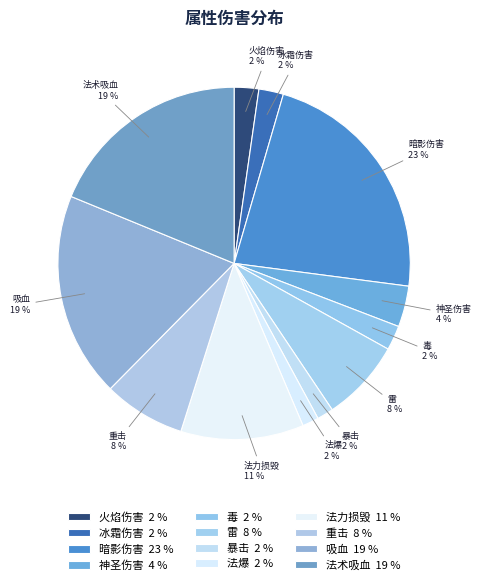

To the nearest percent, what is the average slice percentage?

8%